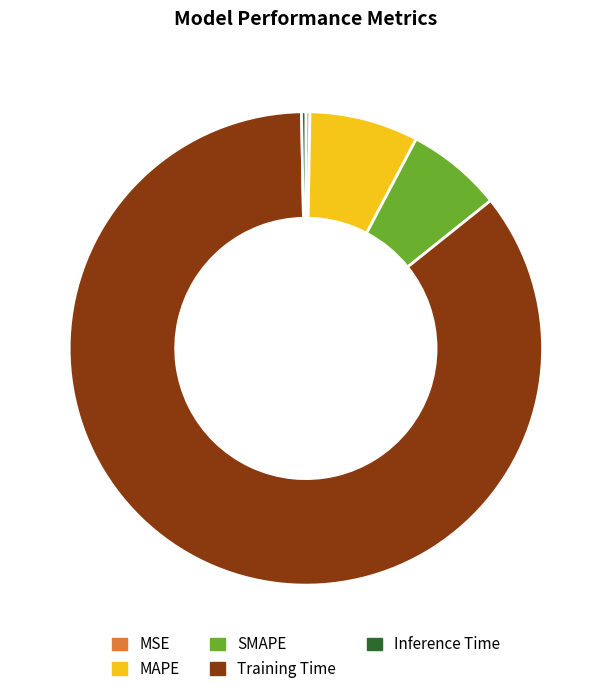

Which slice represents more than half of the pie?

Training Time